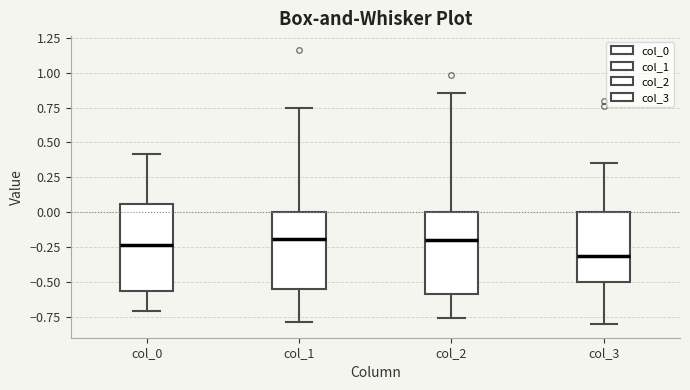

Reading left to right, transcribe this box plot: for each box, give where its median line is, the range the box spans, and where its two whiskers end, as read against the y-axis. The values are not printed on the chart, so give them approximately, as read against the axis.

col_0: median -0.25, box -0.55 to 0.05, whiskers -0.70 to 0.40
col_1: median -0.20, box -0.55 to 0.00, whiskers -0.80 to 0.75
col_2: median -0.20, box -0.60 to 0.00, whiskers -0.75 to 0.85
col_3: median -0.30, box -0.50 to 0.00, whiskers -0.80 to 0.35